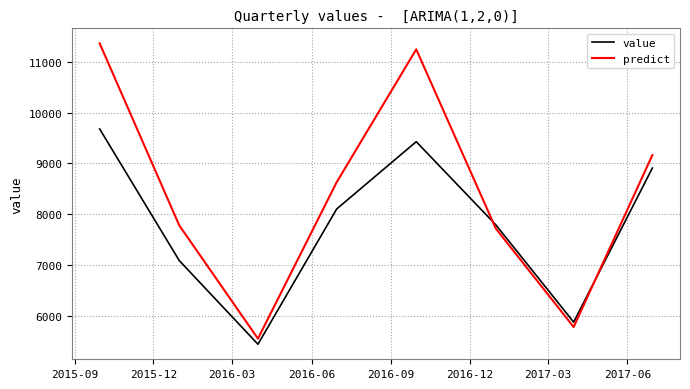

True or false: value and predict cross at least once.

True